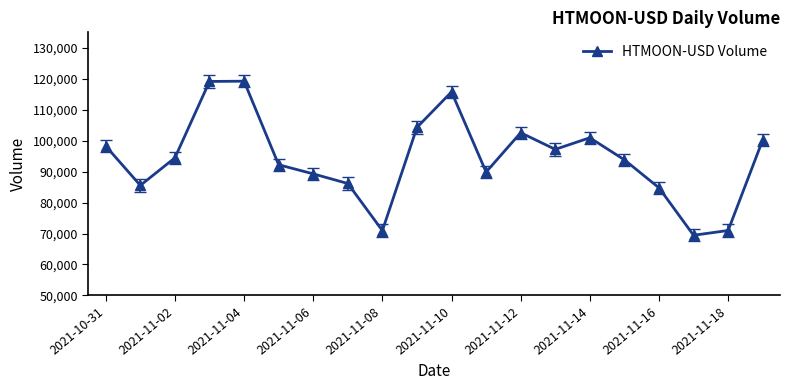

How many points are higher than both their immediate neighbors (excluding endpoints)?

4